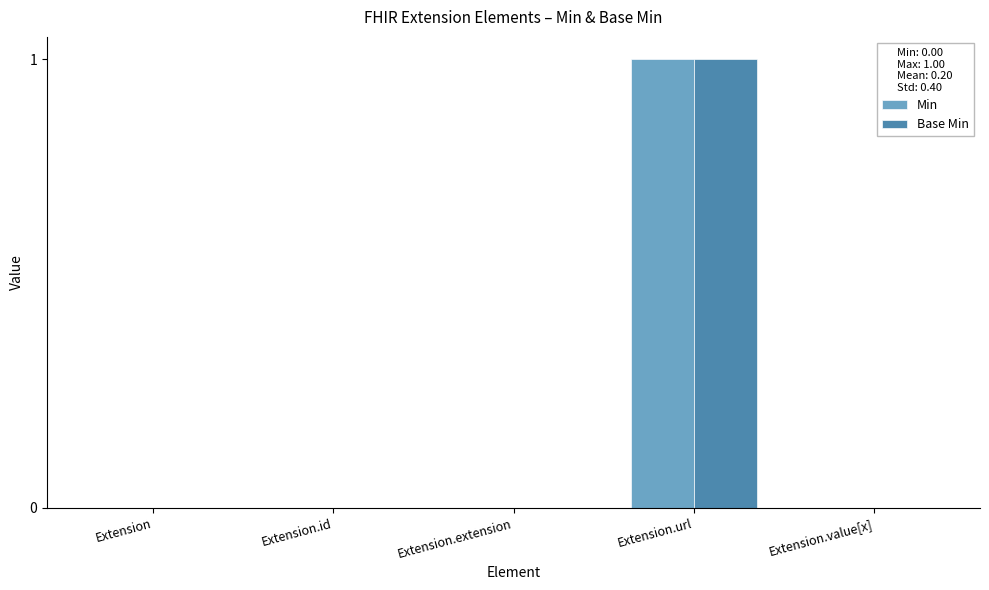

At which category is the sum across all series the highest?

Extension.url